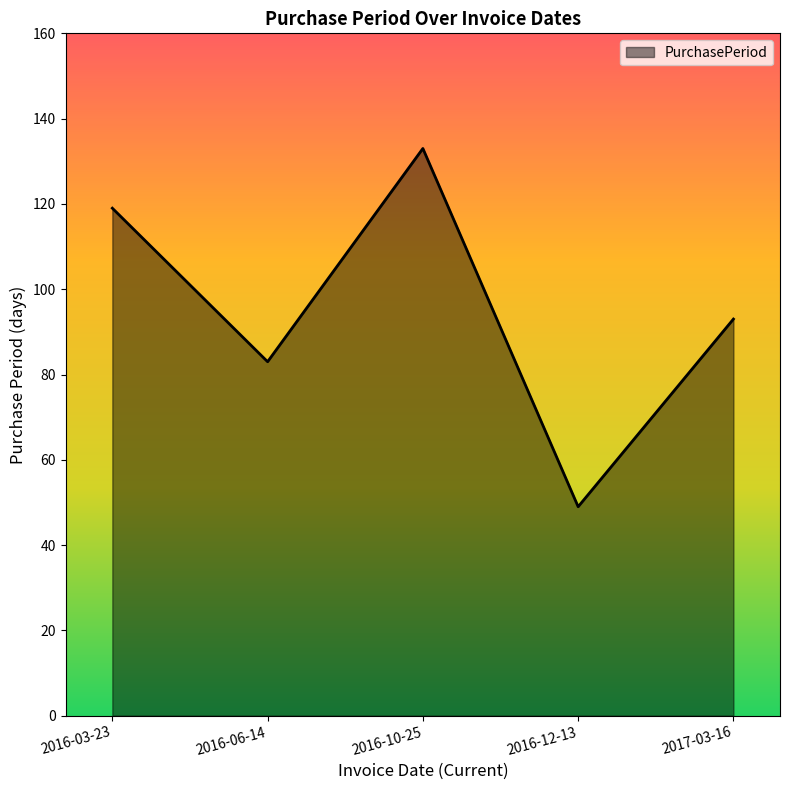

Which category has the highest value across all series?

2016-10-25